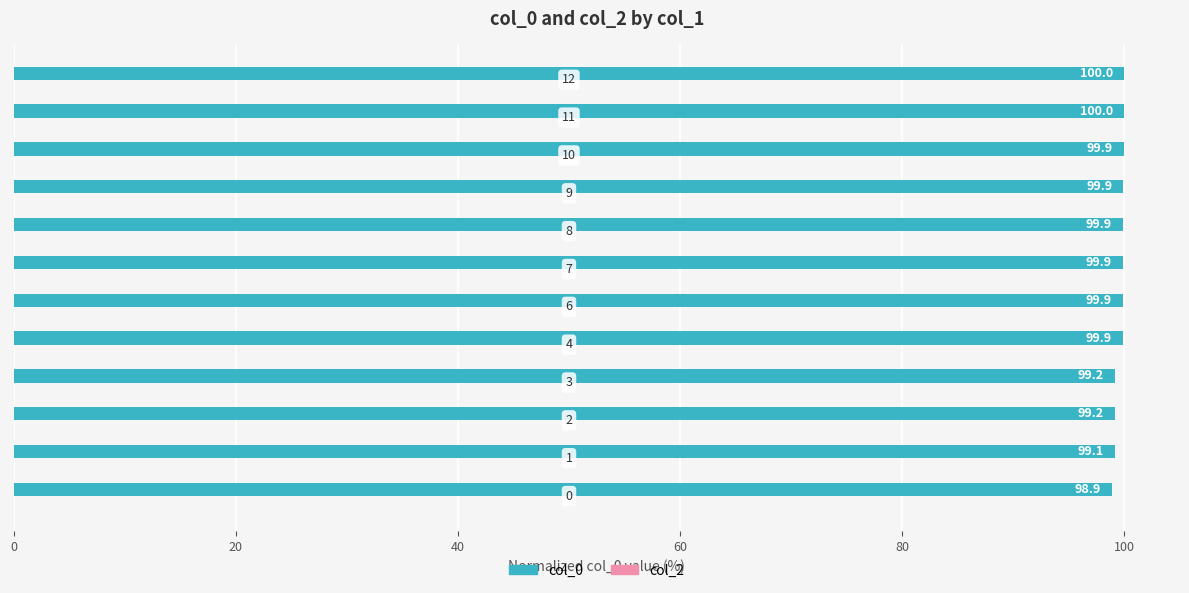

Does the chart contain any negative values?

No